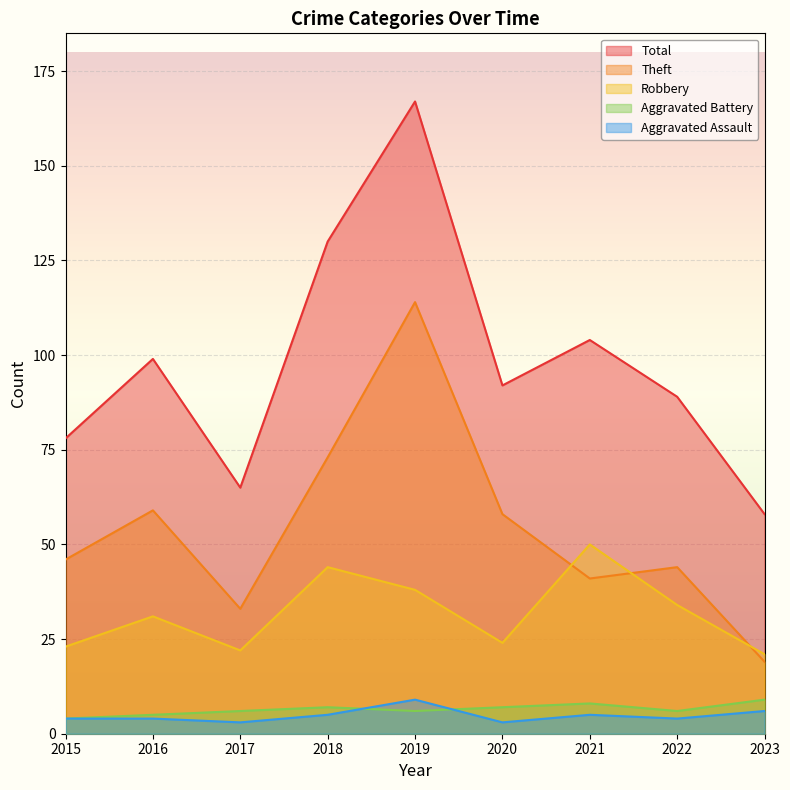

Which series has the largest range (max minus min)?

Total